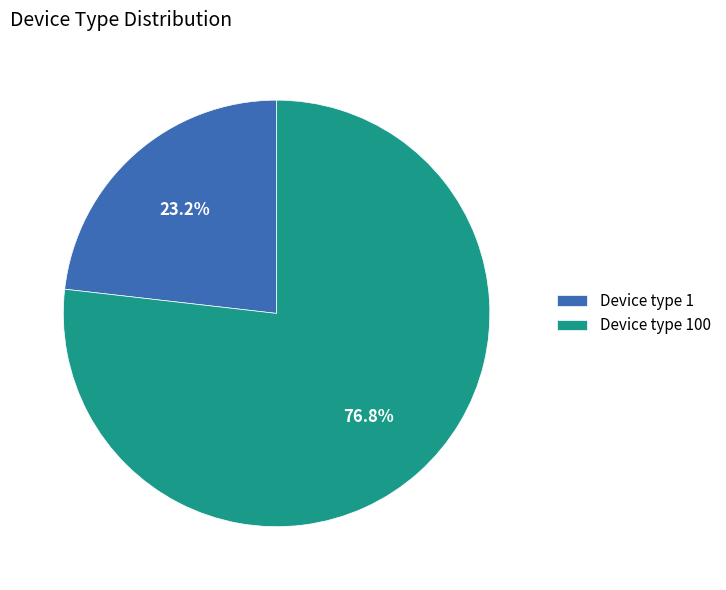

How many segments does this pie chart have?

2